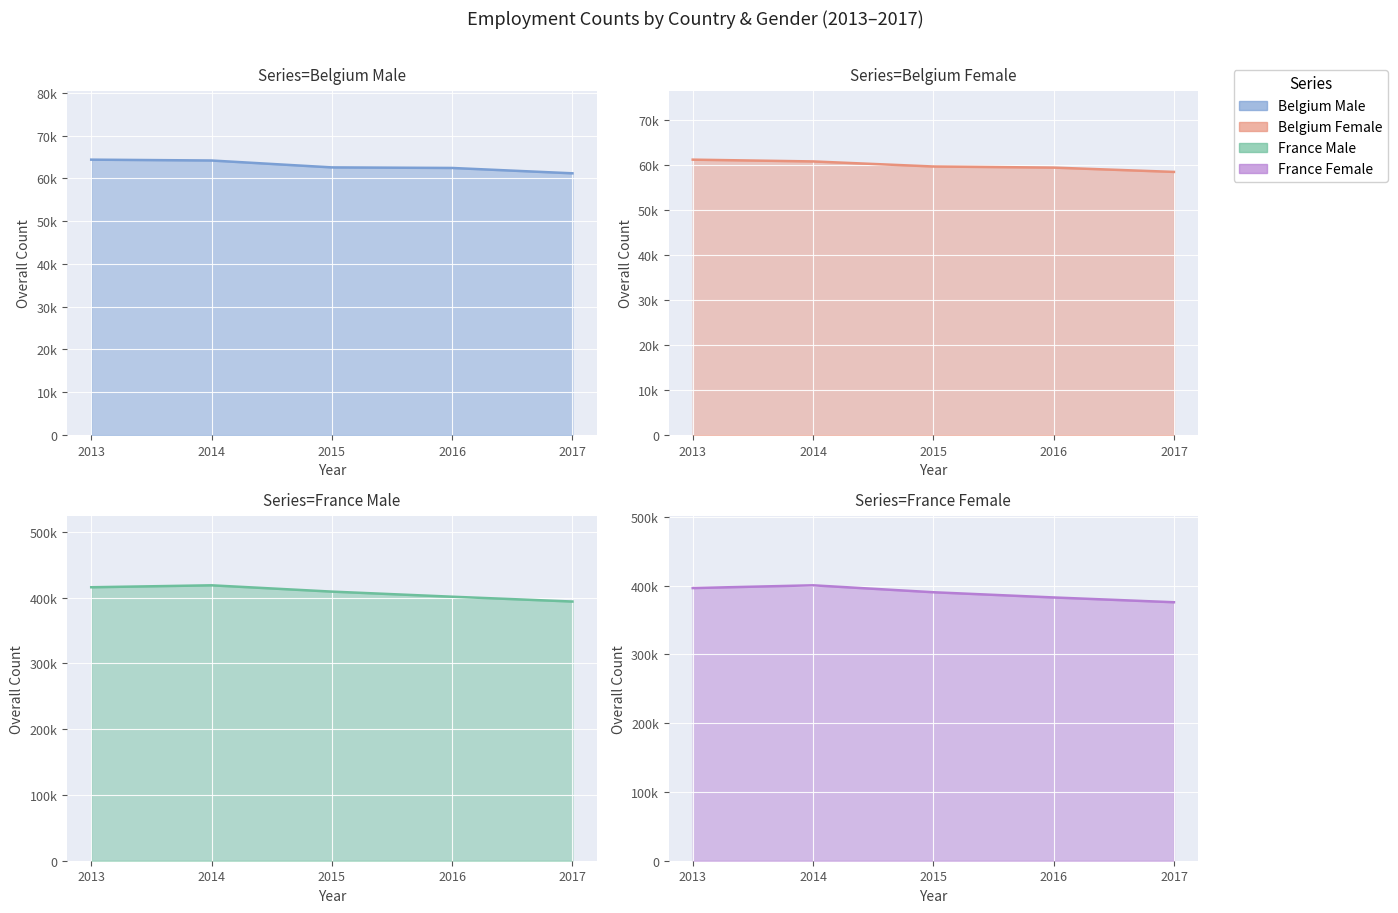

List the series in order of their peak value, lowest first.

Belgium Female, Belgium Male, France Female, France Male